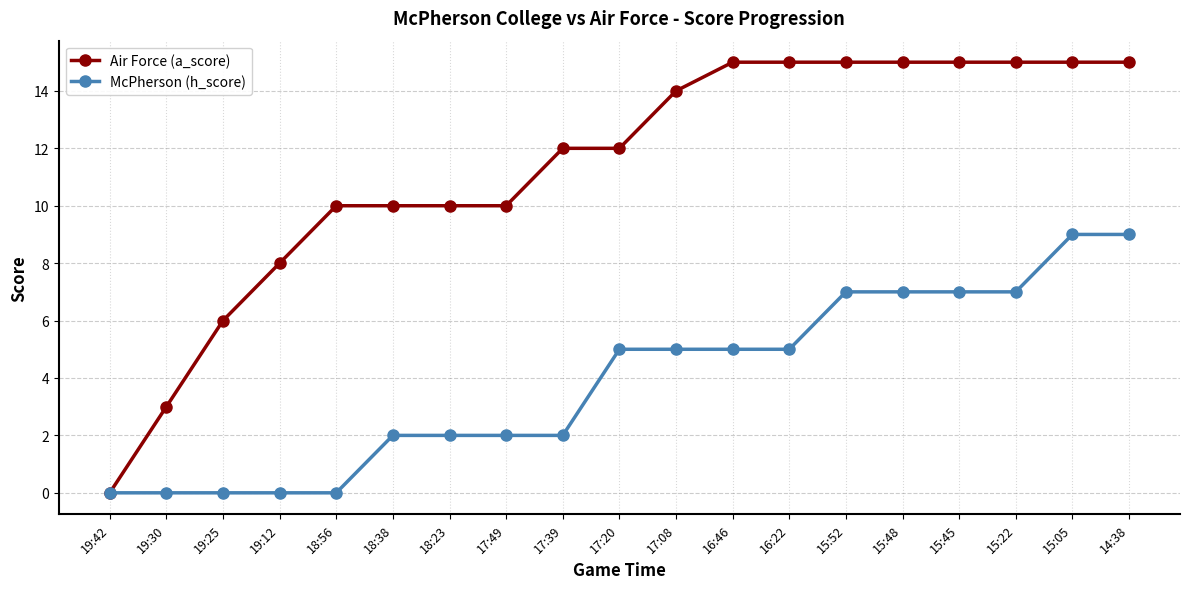

What is the sum of all Air Force (a_score) values?

215